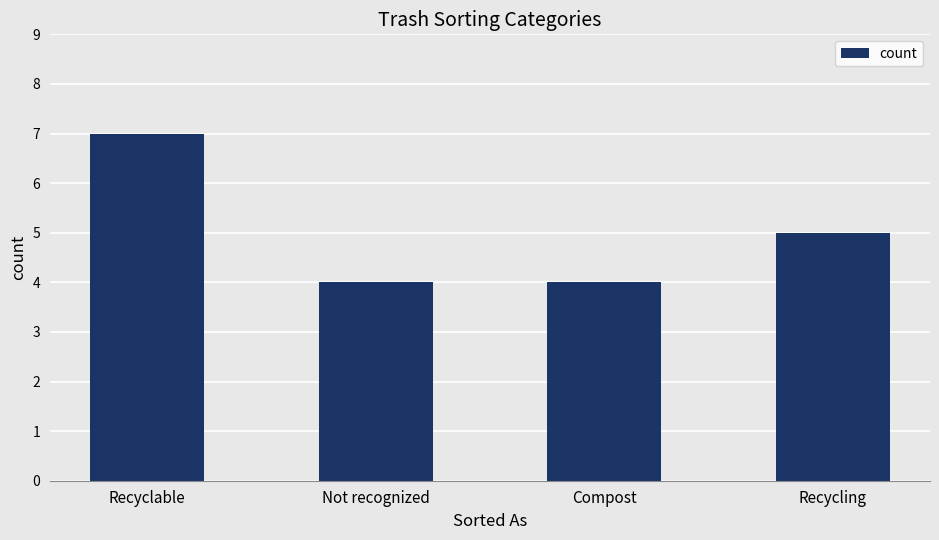

The value at Compost is 4. True or false?

True